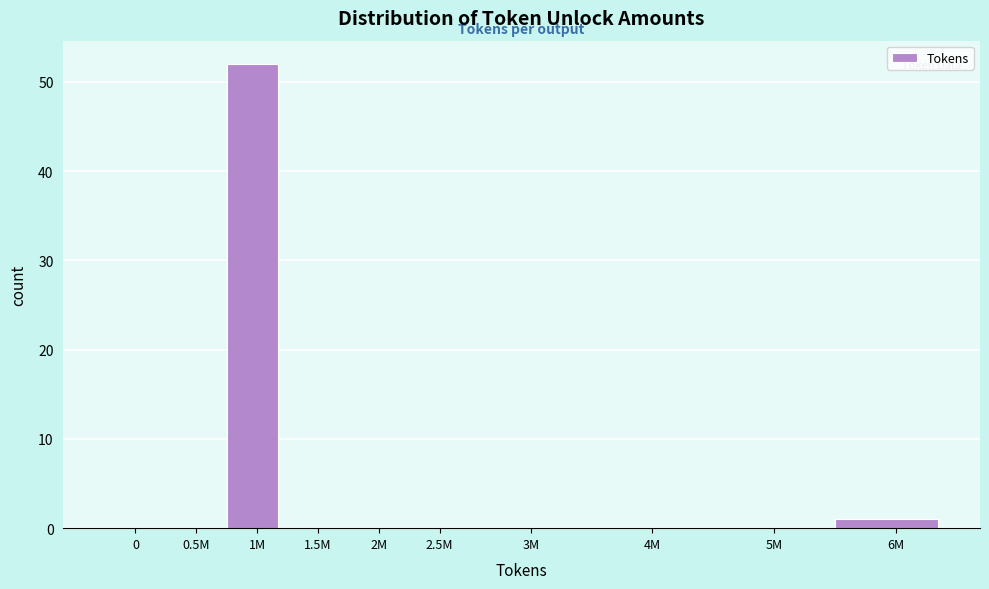

Reading left to right, list all the values displayed in this chart.

0=0	0.5M=0	1M=52	1.5M=0	2M=0	2.5M=0	3M=0	4M=0	5M=0	6M=1